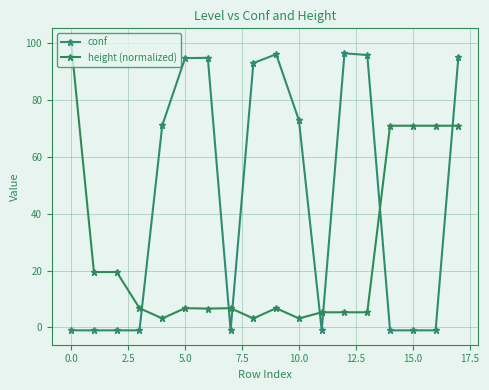

How many data points in conf are above 70?

9